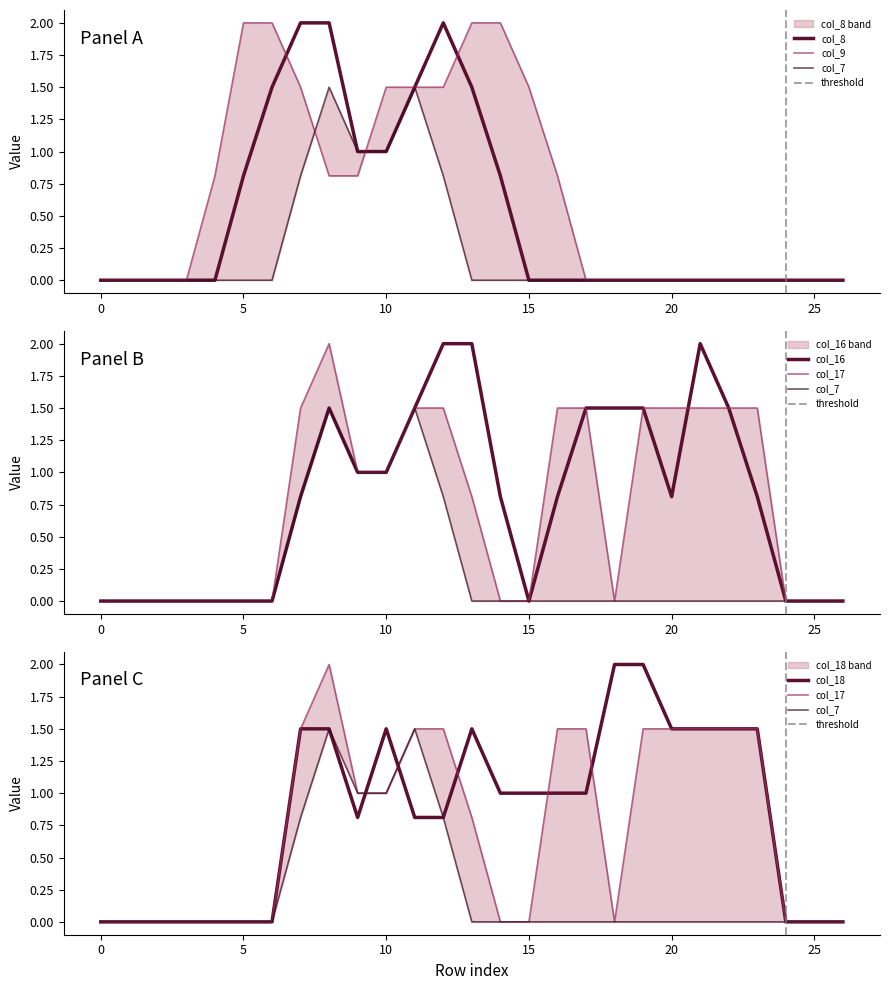

What are all the series names shown in the legend?

col_8, col_16, col_17, col_18, col_7, col_9